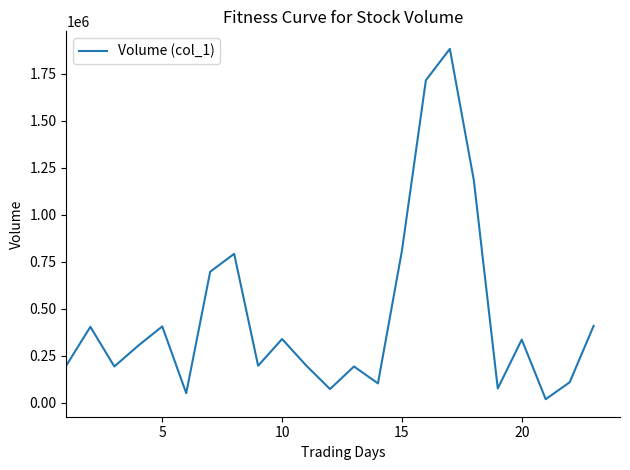

What is the difference between the maximum and minimum values?

1863000